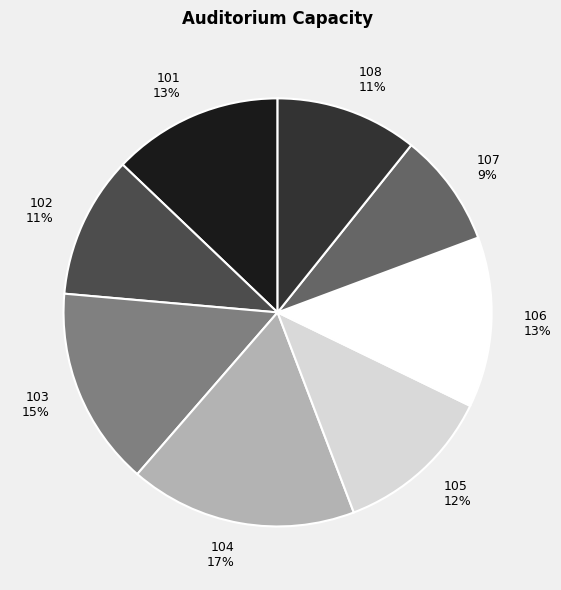

The 101 slice represents 13% of the pie. True or false?

True